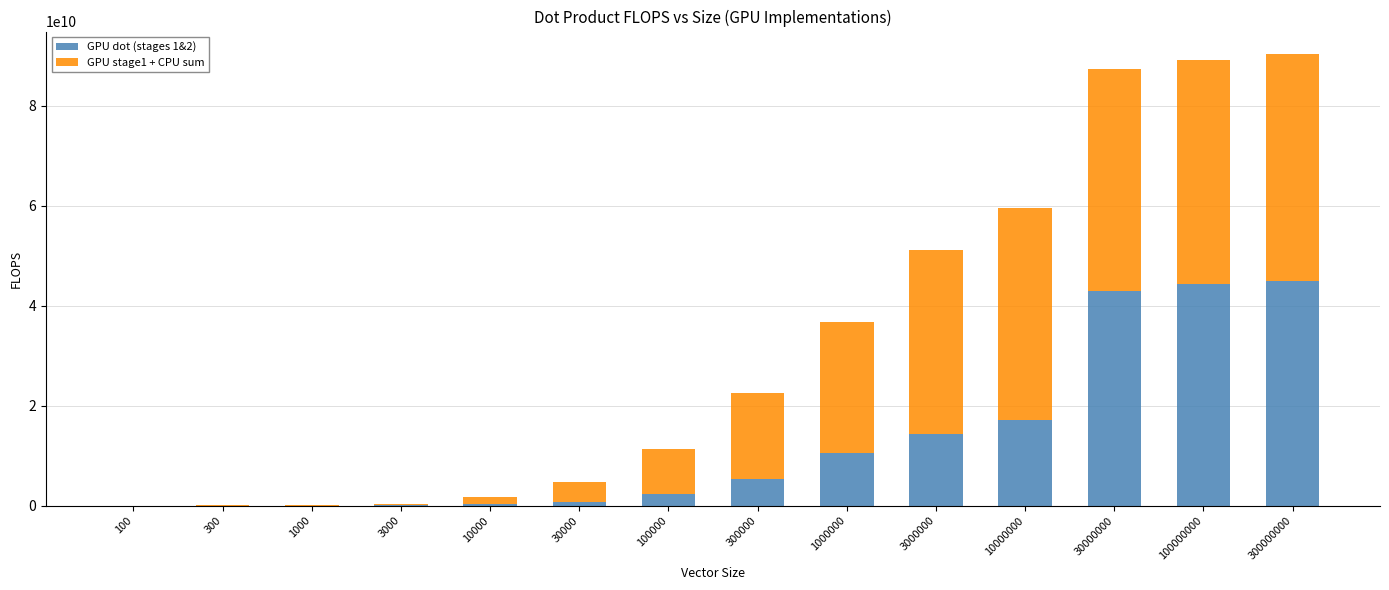

The value of GPU dot (stages 1&2) at 300000 is 1971952745.2. True or false?

False